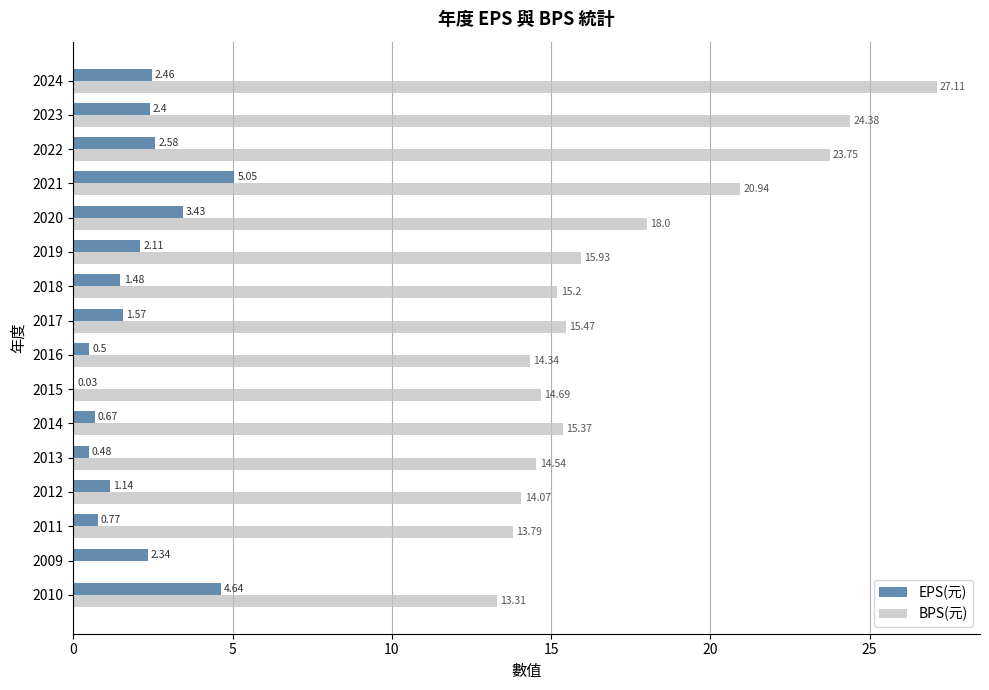

At which category is the sum across all series the highest?

2024